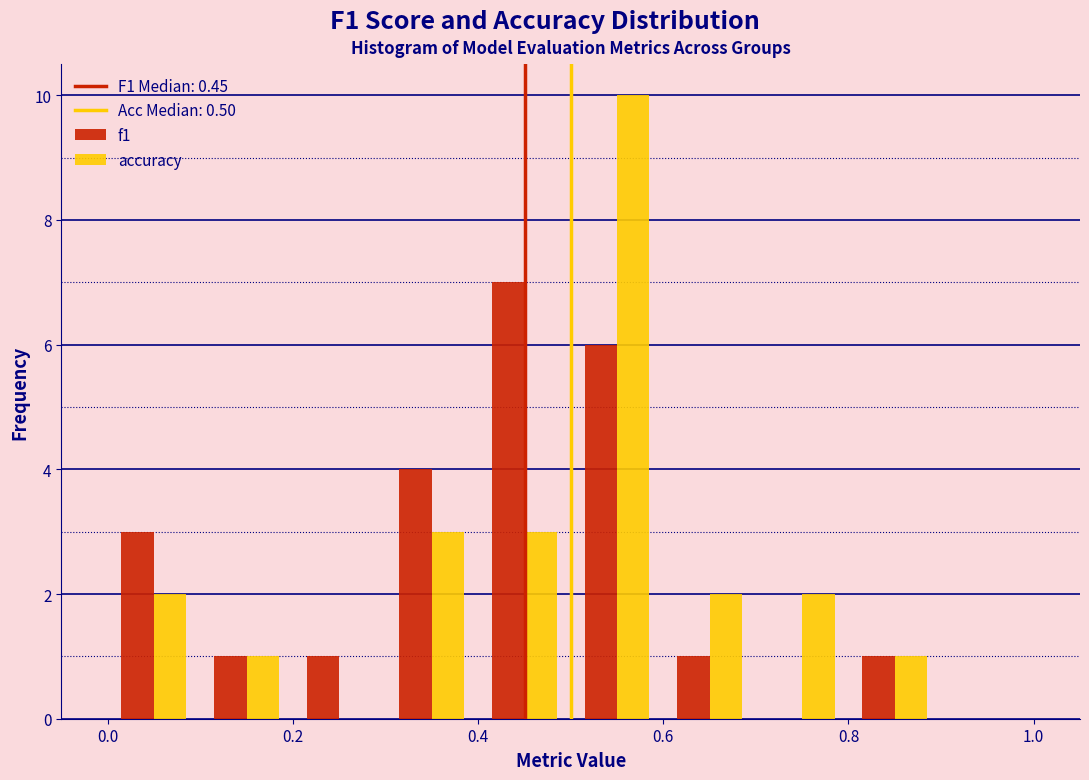

What is the height of the f1 bar covering 0.8 to 0.9 on the x-axis? The values are not printed on the chart, so give them approximately, as read against the axis.

1